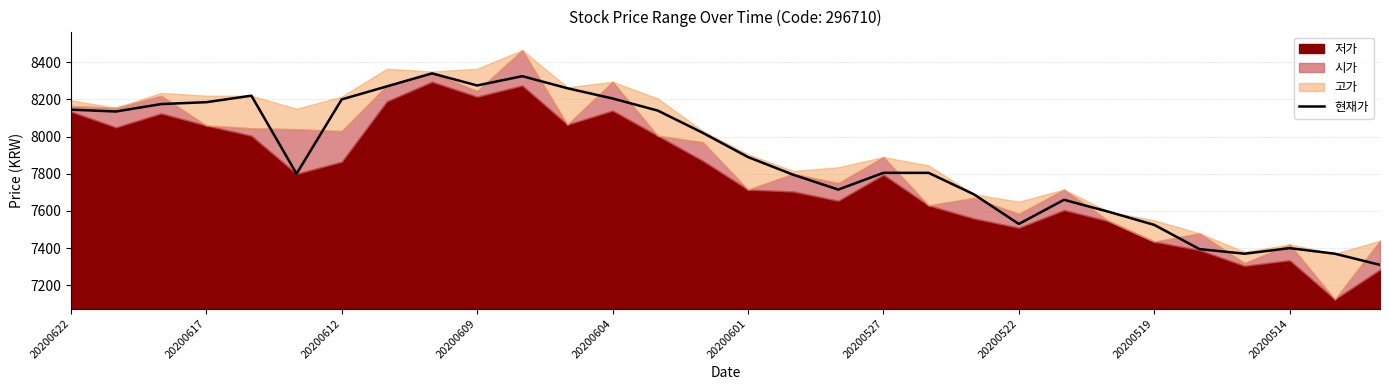

True or false: there are more than 2 points higher than both neighbors.

True